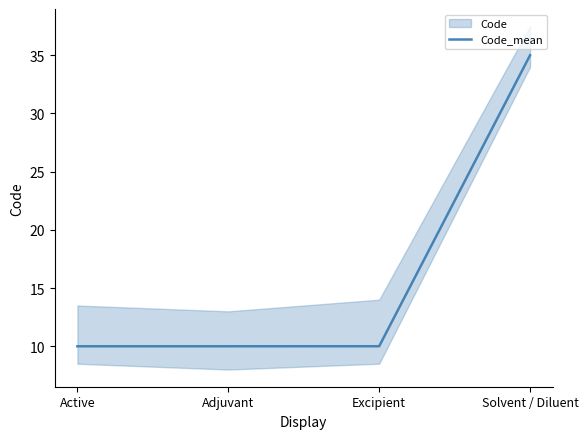

Approximately how many times larger is the value at Solvent / Diluent compared to Active?

3.5